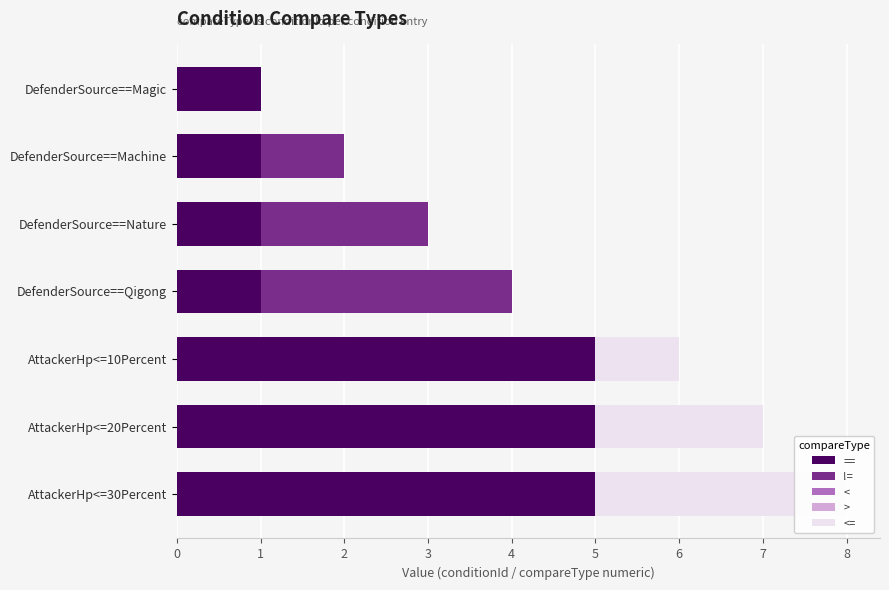

Between 3 and 5, which series saw the biggest shift?

==